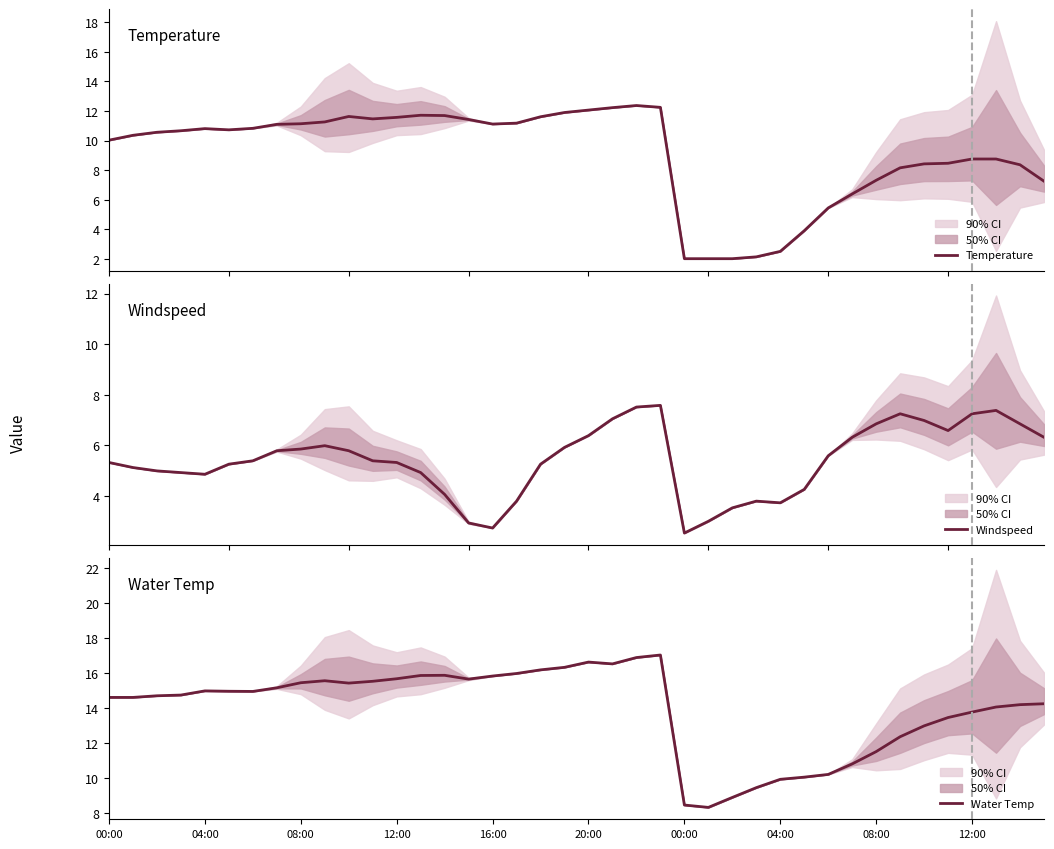

What is the minimum value for Temperature?

2.0